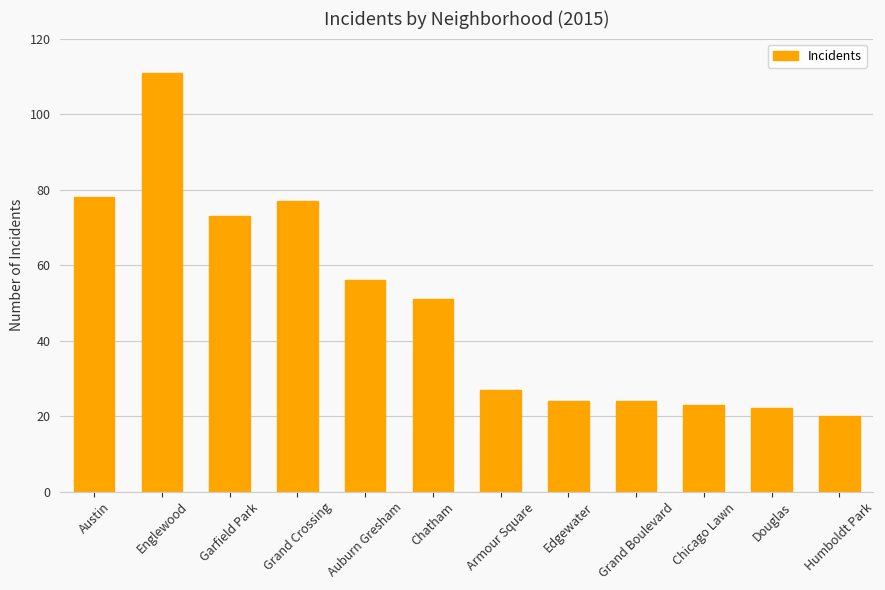

What is the minimum value shown in the chart?

20